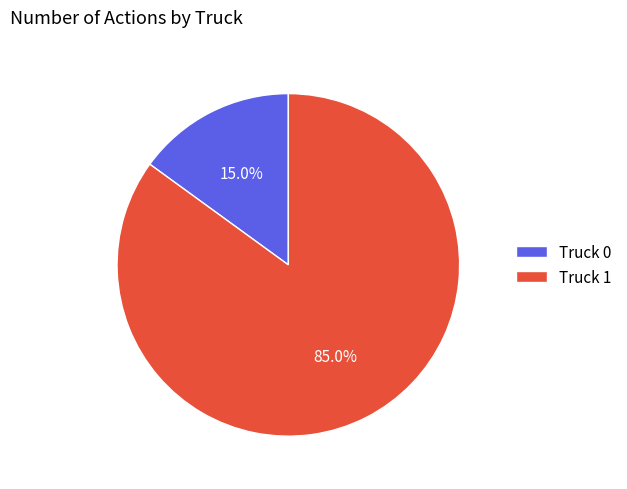

Which category has the biggest portion of the pie?

Truck 1